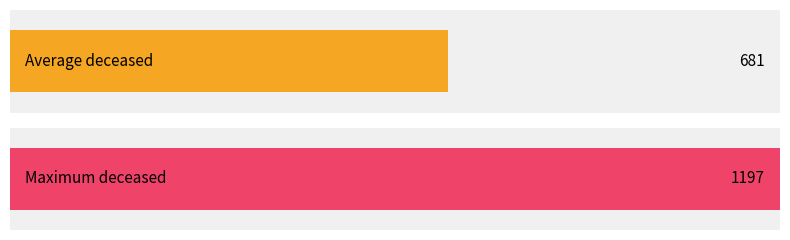

The patients_deceased series shows 180 at 12. True or false?

False